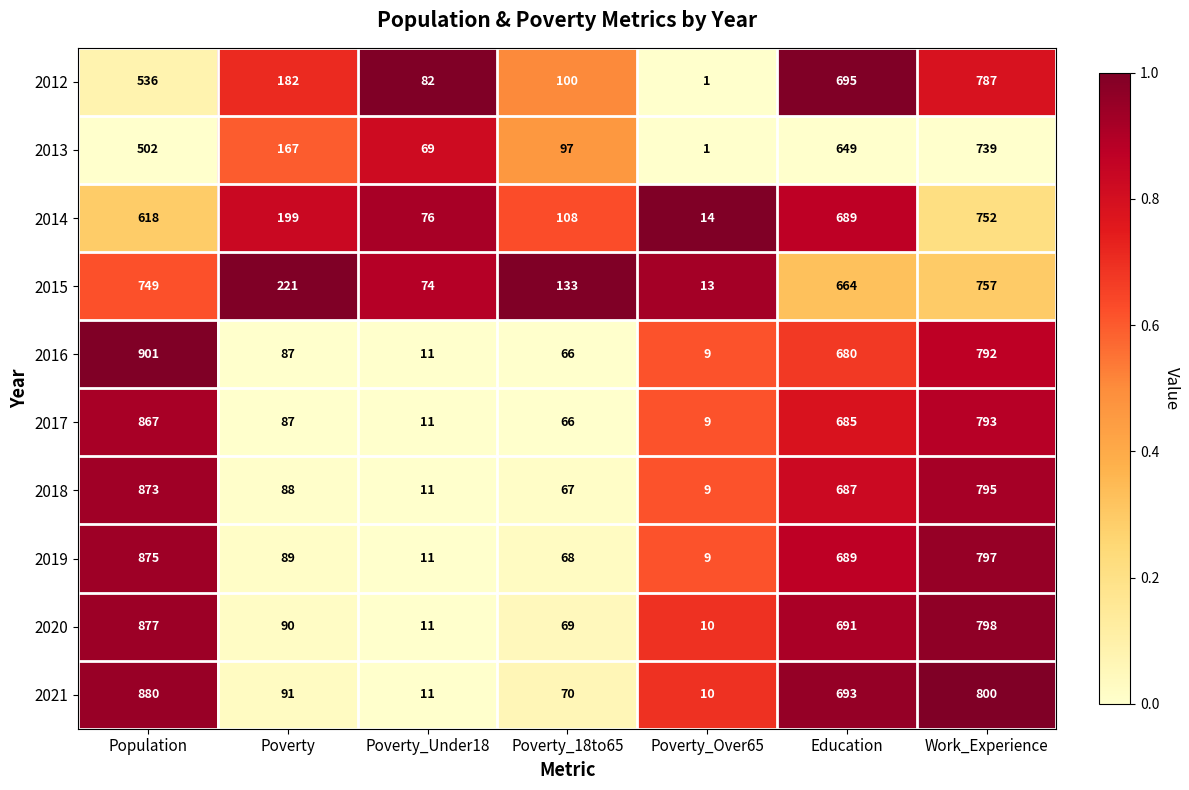

Which category has the highest value across all series?

Population